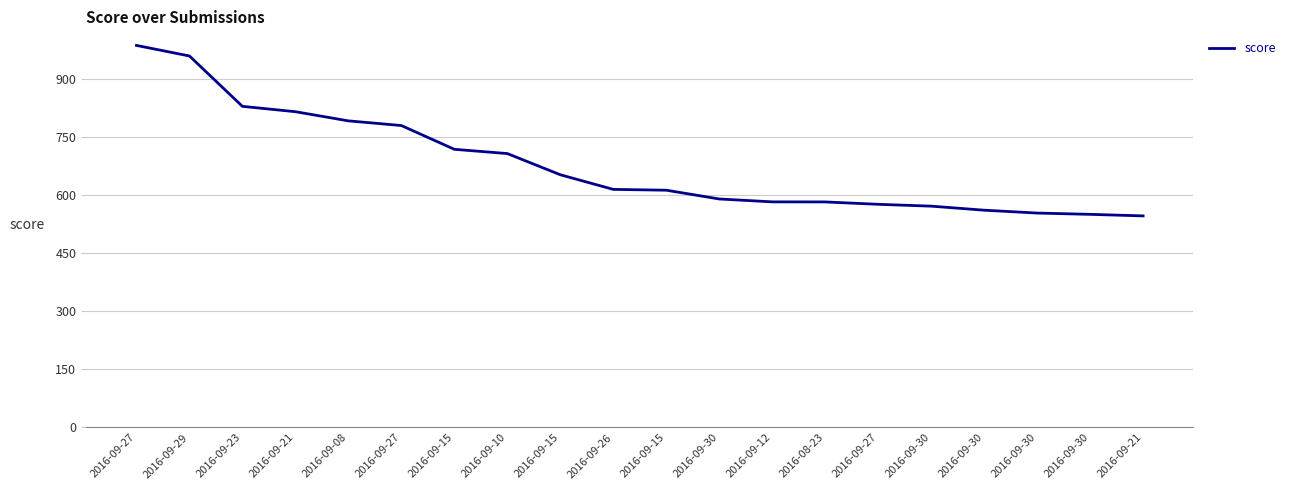

The value at 2016-09-30 is 560.4. True or false?

True